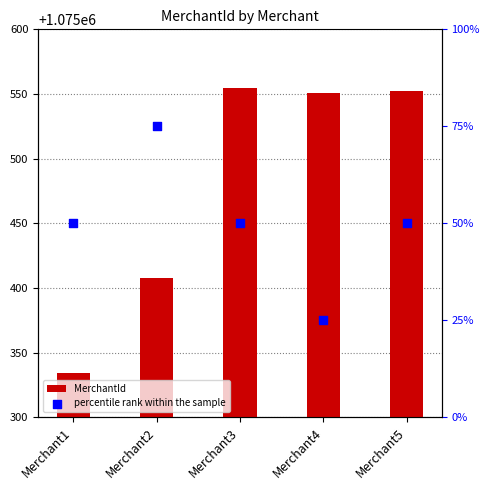

Which series contains the highest Y value?

MerchantId